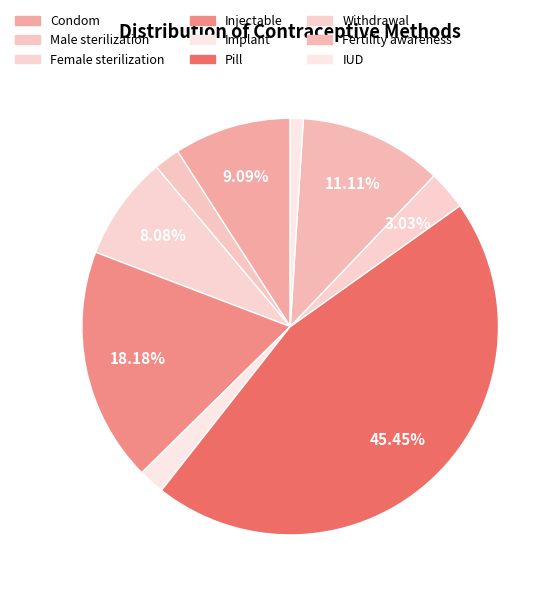

What is the largest slice in the pie chart?

Pill